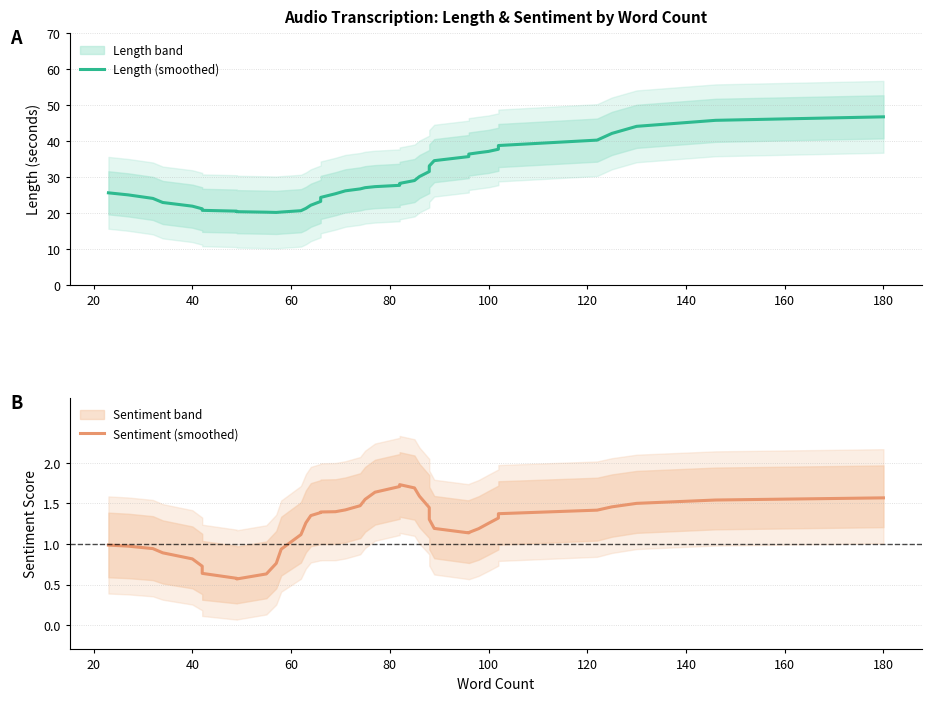

True or false: Sentiment (smoothed) and Length (smoothed) cross at least once.

False